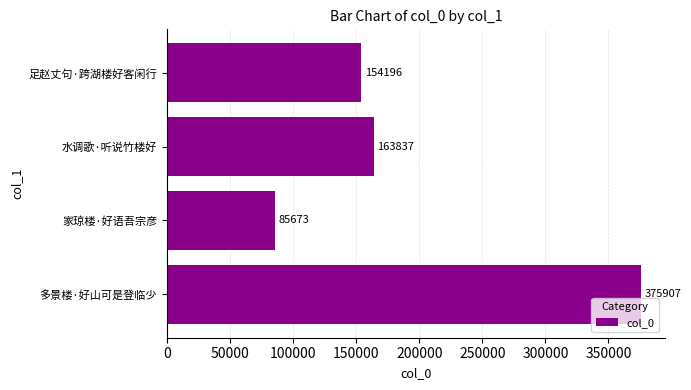

Is it true that the value at 足赵丈句·跨湖楼好客闲行 is 154196?

True